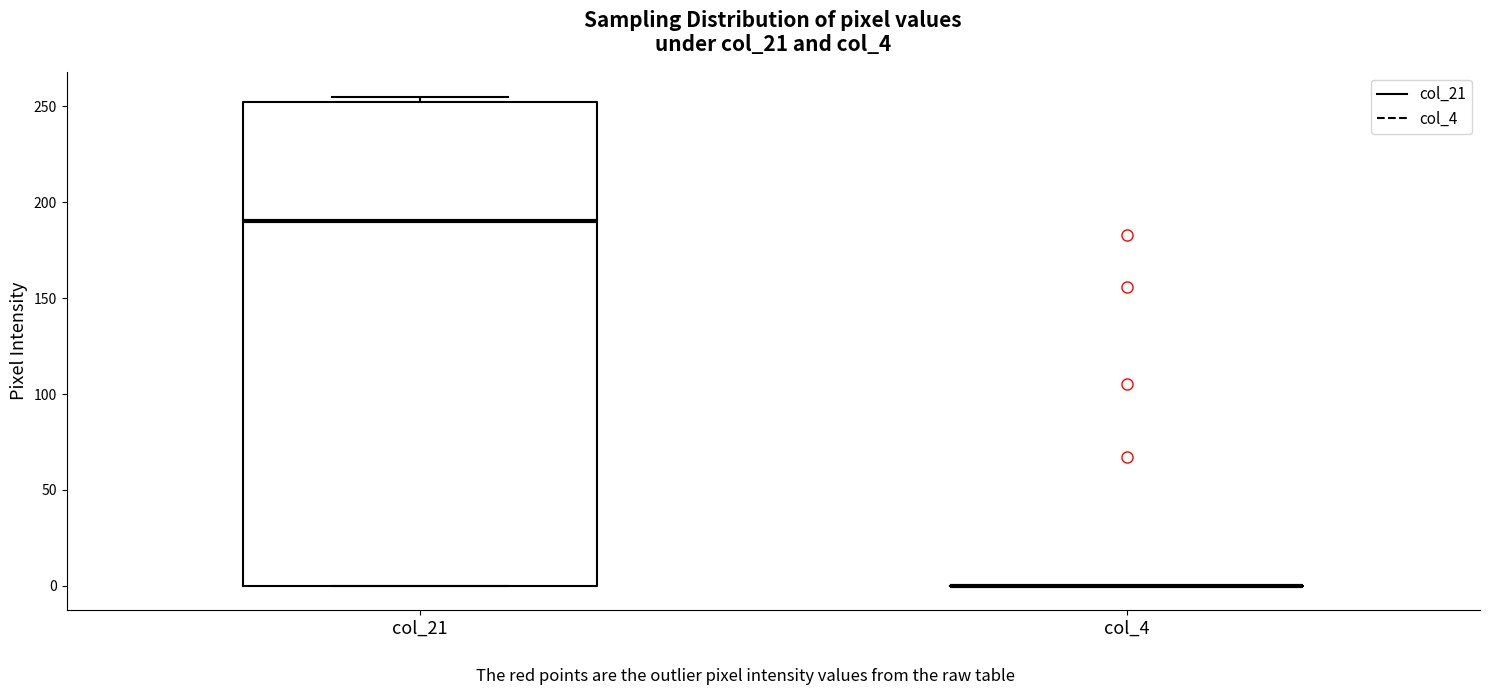

Where does the median line of the box for col_21 sit on the y-axis? The values are not printed on the chart, so give them approximately, as read against the axis.

190